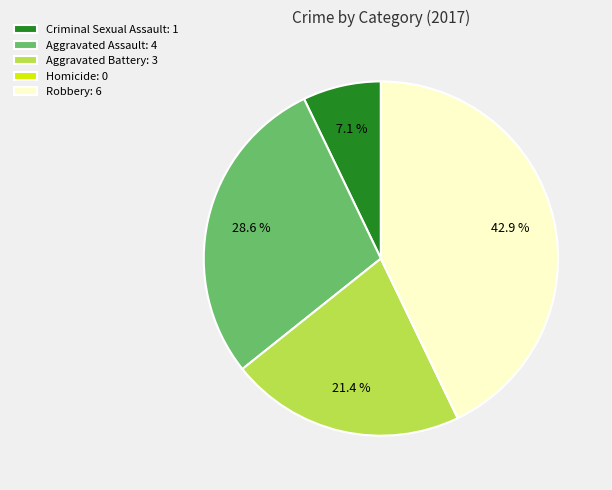

Between Aggravated Battery: 3 and Criminal Sexual Assault: 1, which is larger?

Aggravated Battery: 3